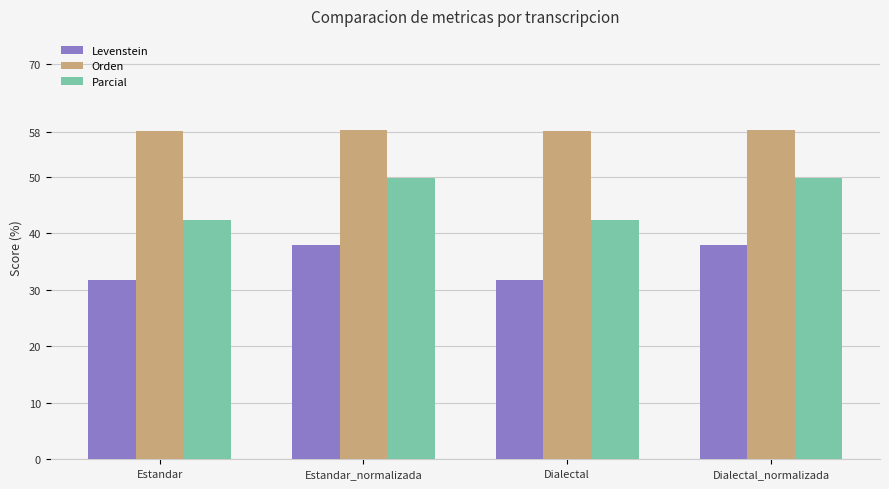

How many Levenstein values are between 31 and 37?

2